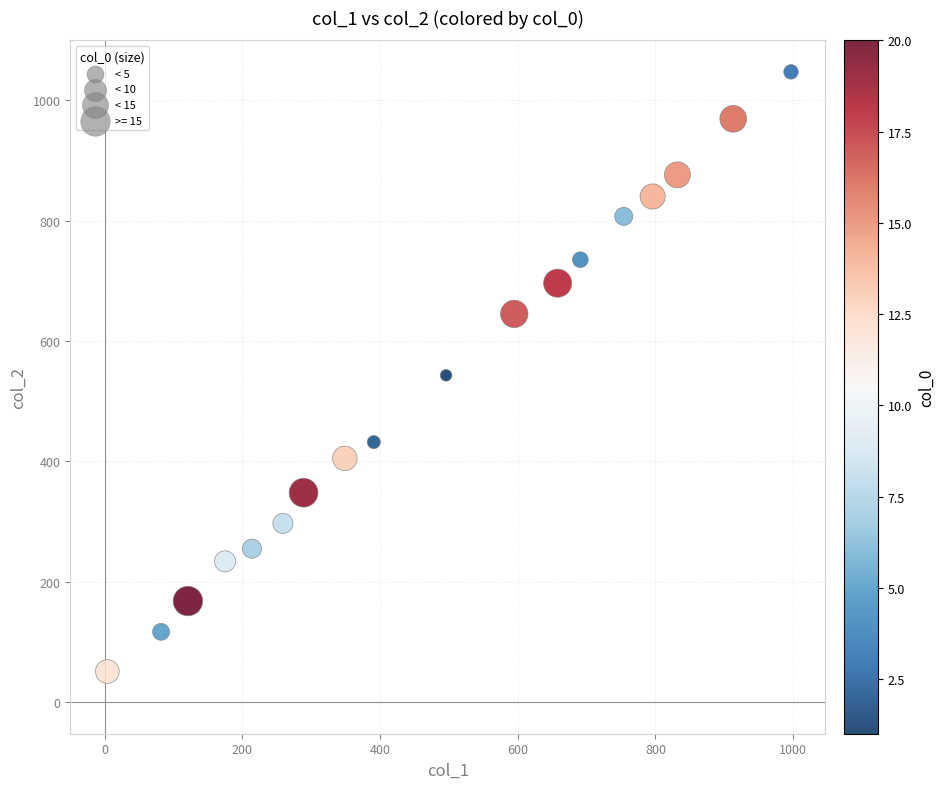

What is the range of X values (max minus min)?

993